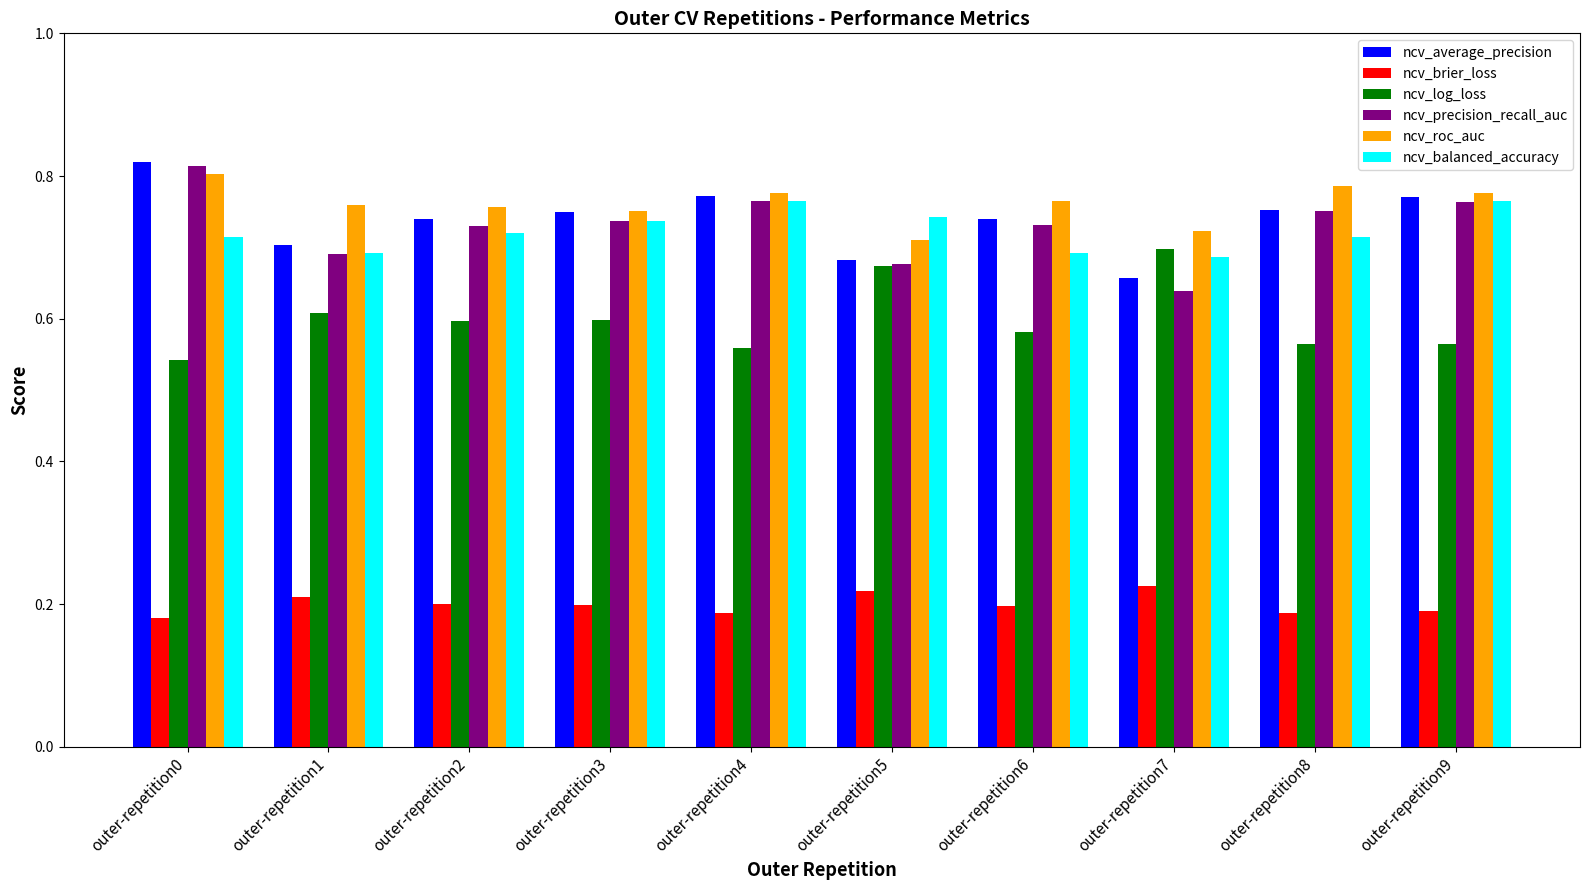

Which label corresponds to the largest value in the chart?

outer-repetition0